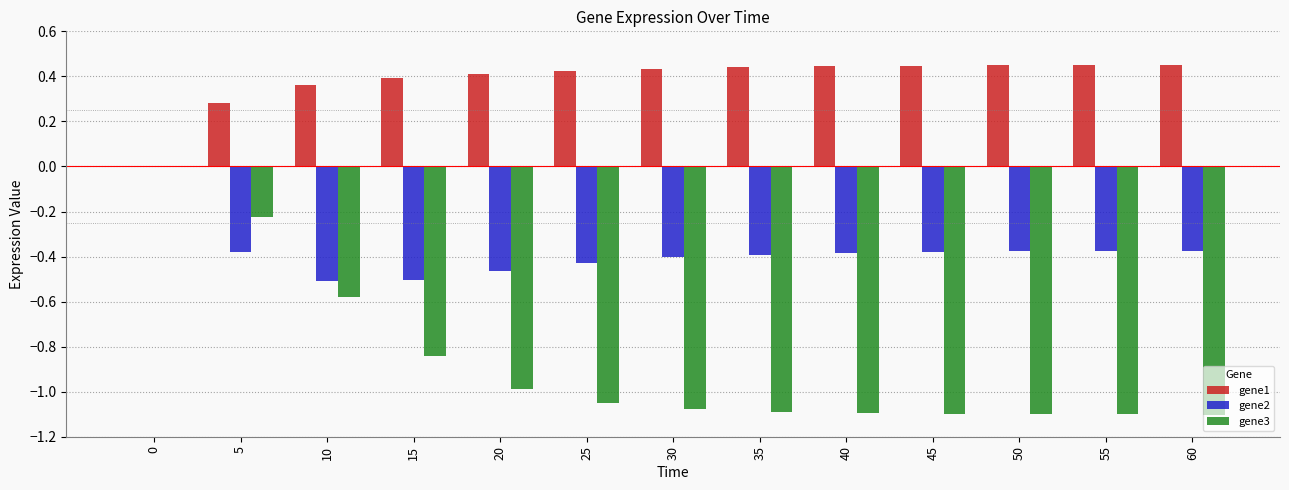

What are all the series names shown in the legend?

gene1, gene2, gene3